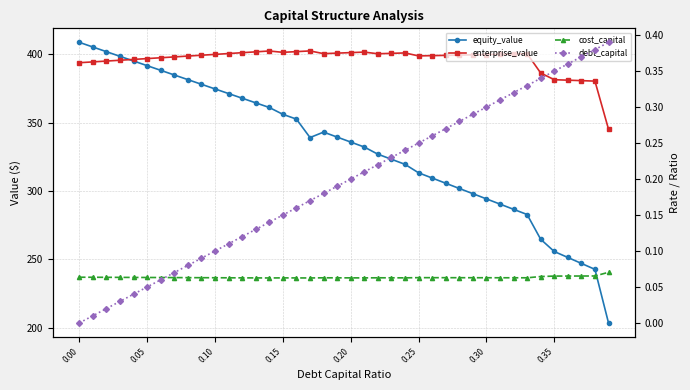

In enterprise_value, how many points are higher than both neighbors (excluding endpoints)?

5